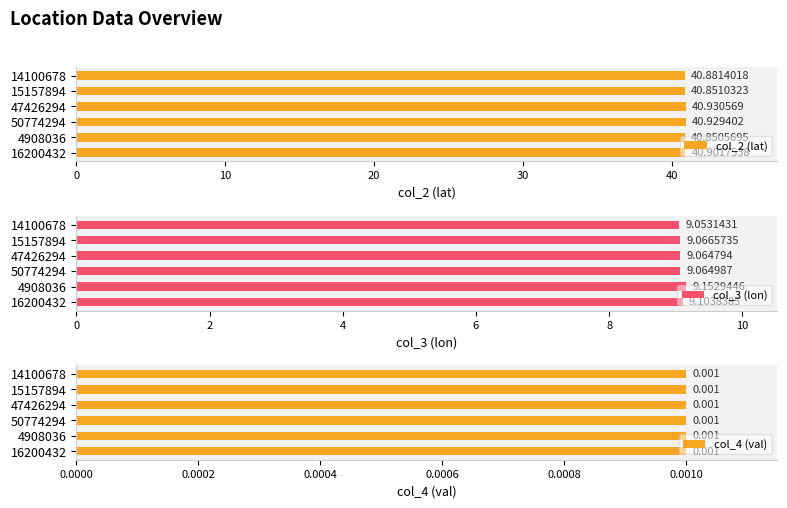

What is the difference between the maximum and second lowest values in the col_3 (lon) series?

0.1